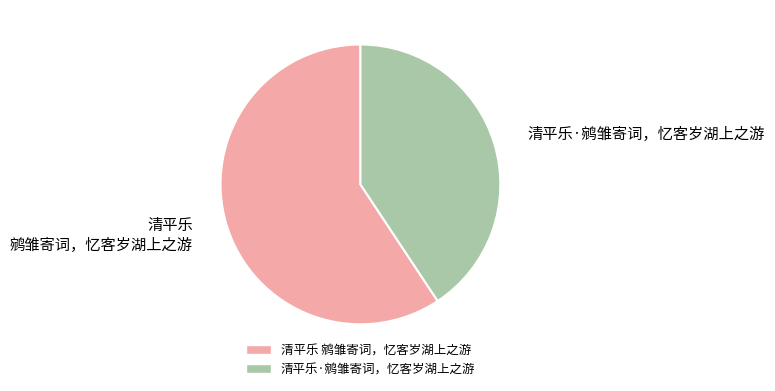

Do 清平乐·鹓雏寄词，忆客岁湖上之游 and 清平乐 鹓雏寄词，忆客岁湖上之游 together represent more than half of the pie?

Yes